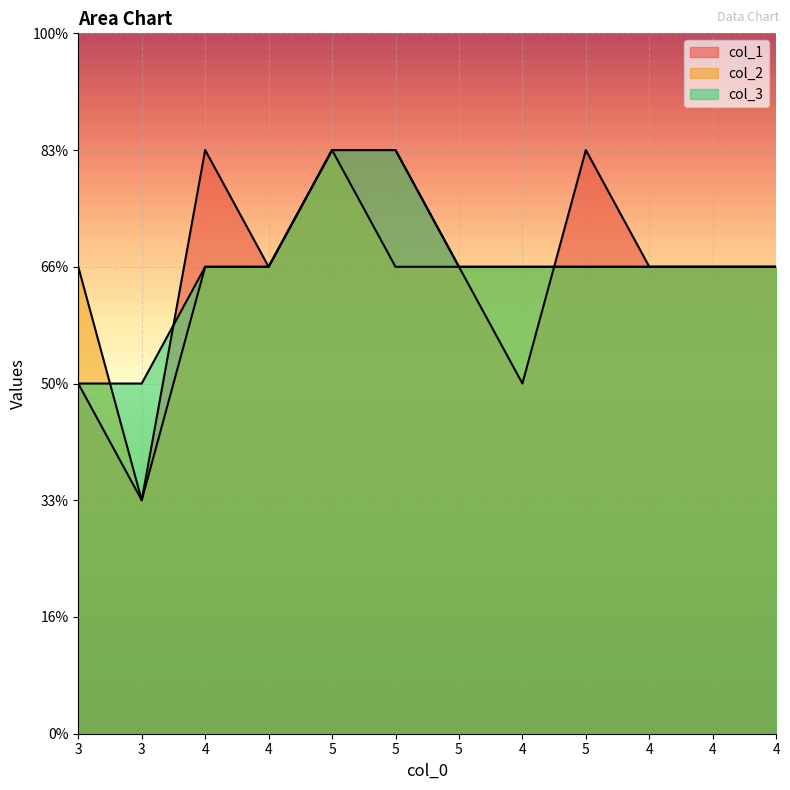

What is the label of the 8th point from the right?

5